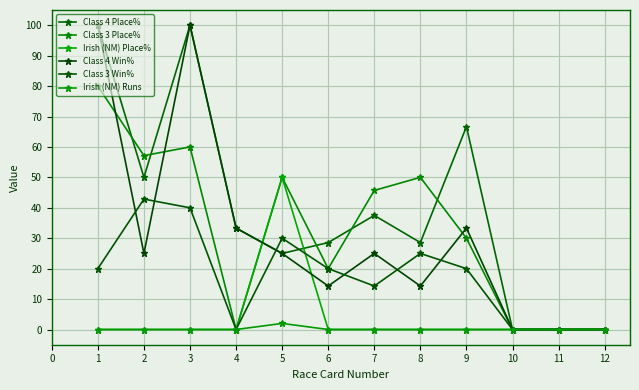

Between 6 and 8, which is larger?

8